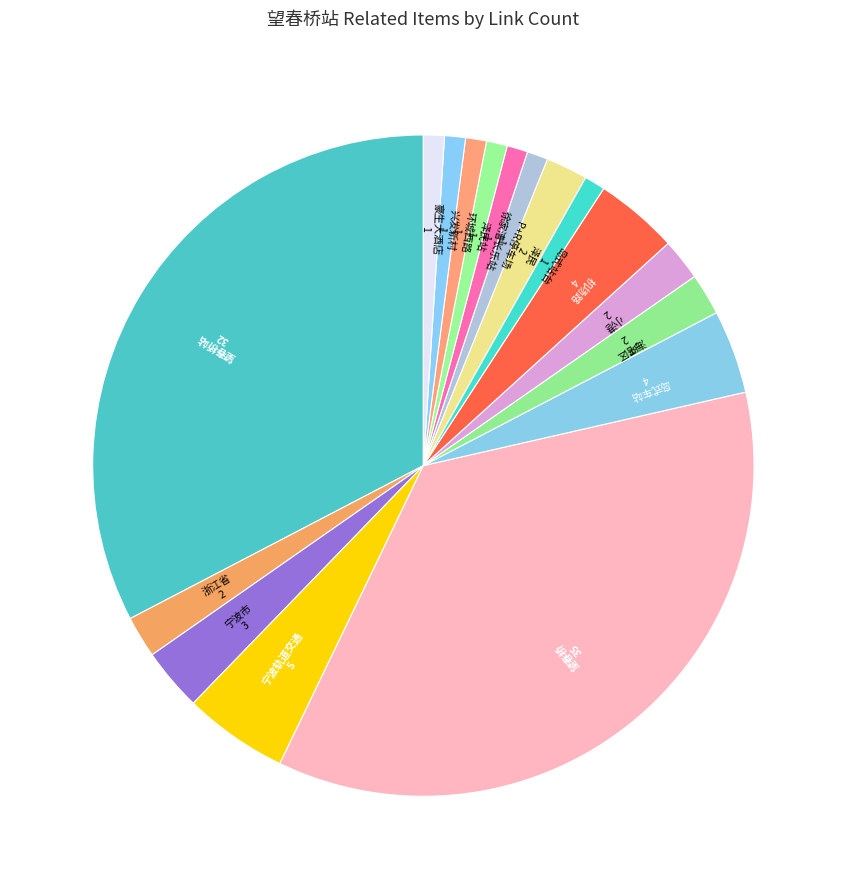

Which slice is the largest?

望春桥